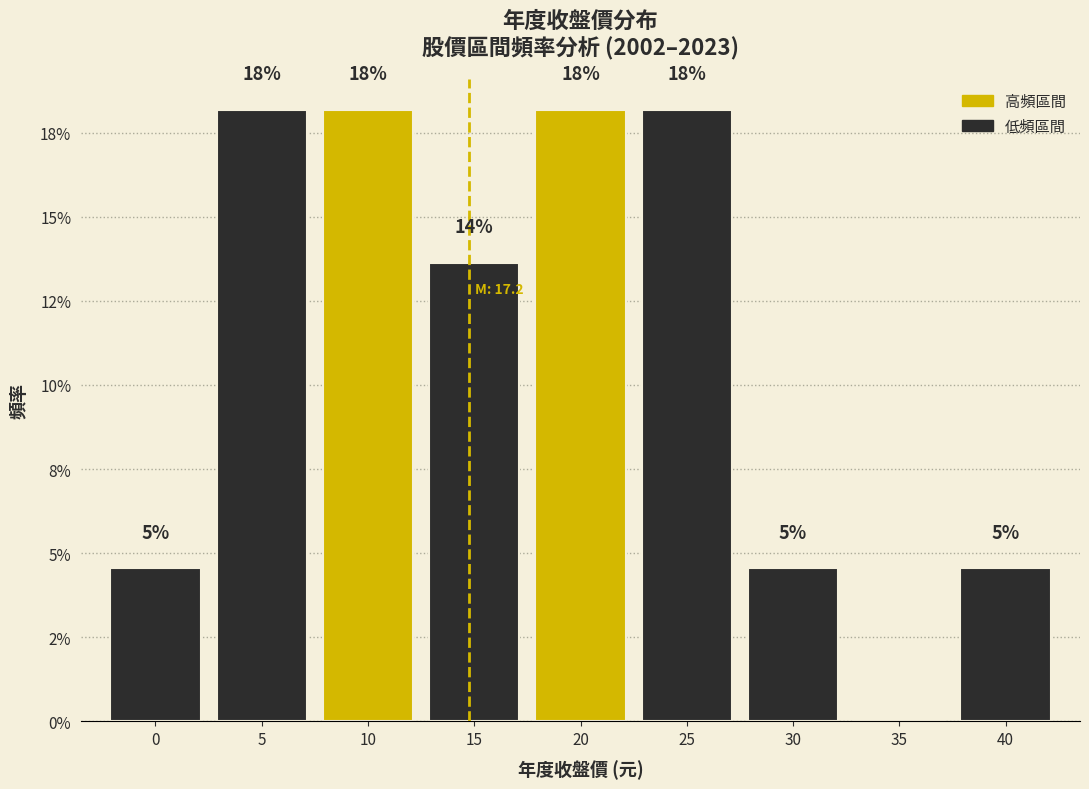

Are the bars horizontal?

No